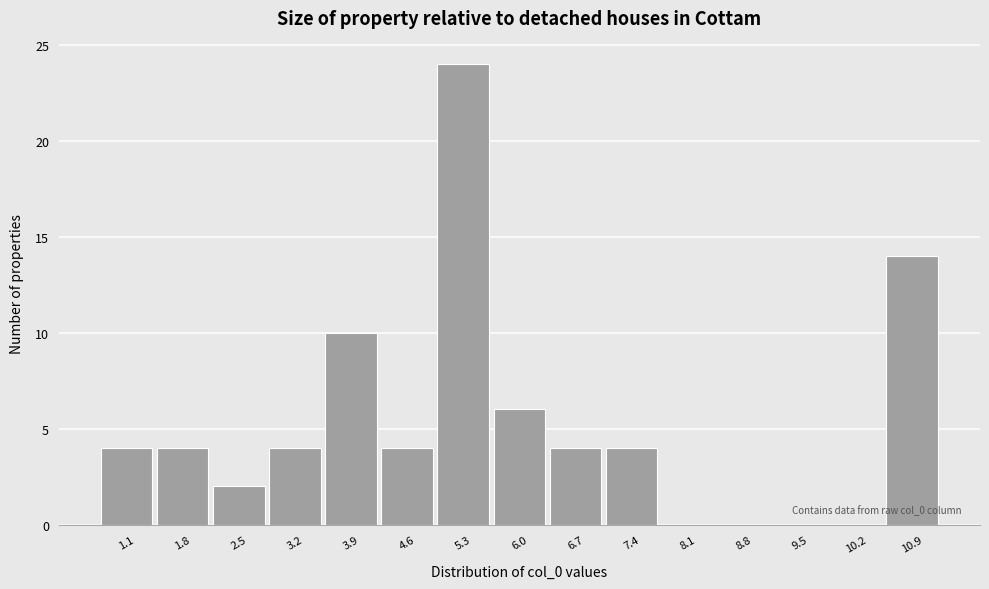

Reading left to right, extract all data points from this chart.

1.1=4	1.8=4	2.5=2	3.2=4	3.9=10	4.6=4	5.3=24	6.0=6	6.7=4	7.4=4	8.1=0	8.8=0	9.5=0	10.2=0	10.9=14